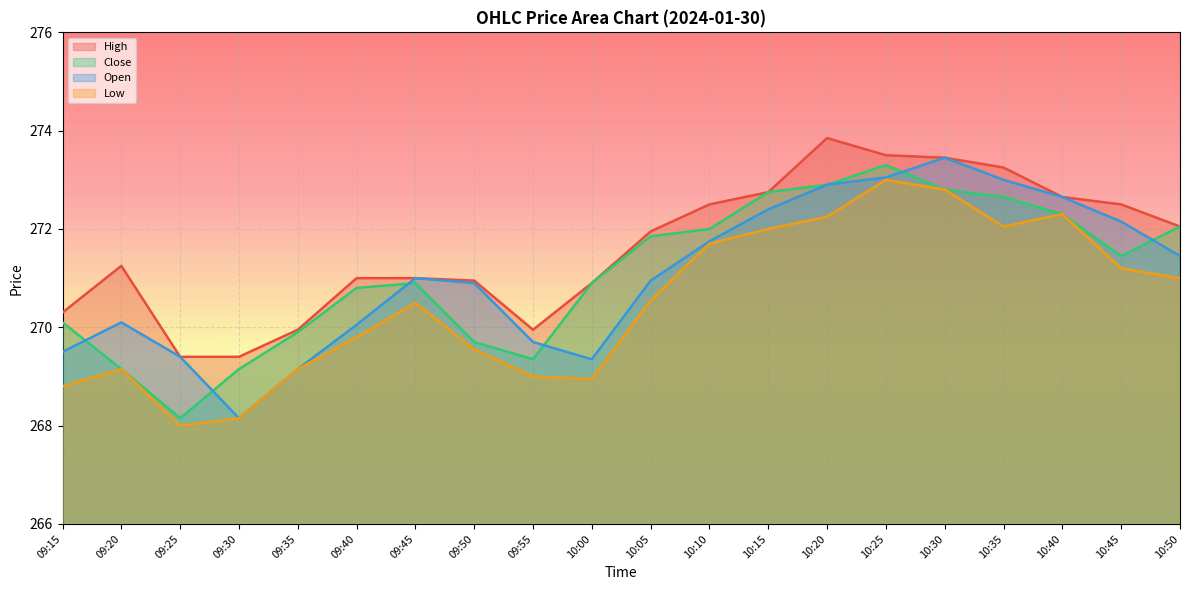

Which series has the widest spread of values?

Open